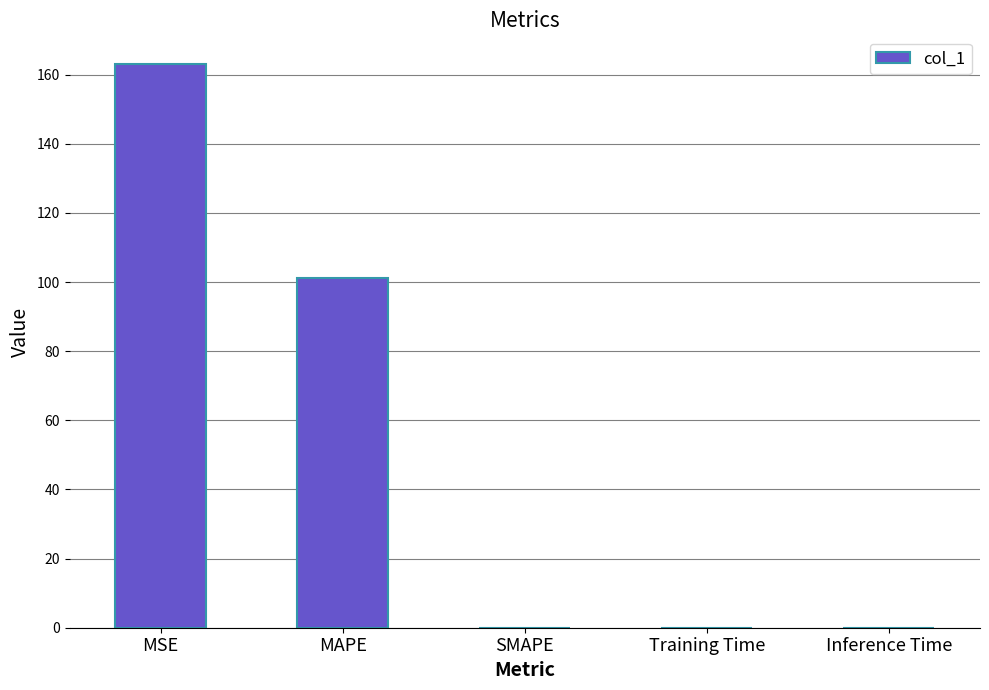

Which category has the highest value across all series?

MSE